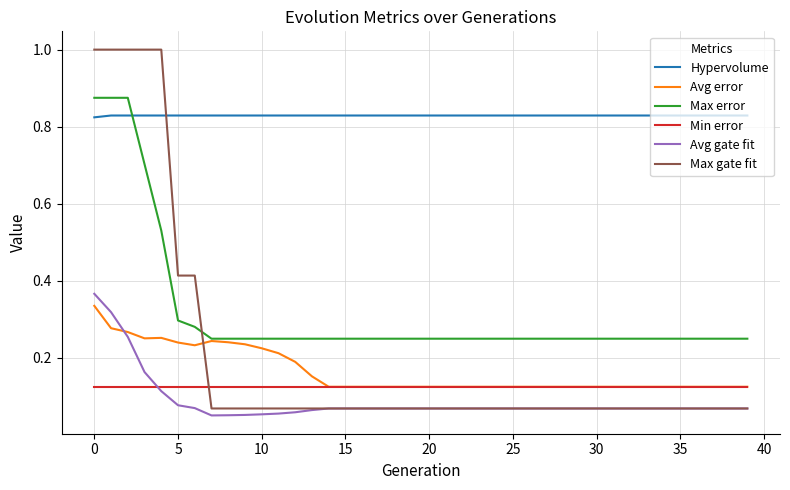

Which series has the largest total across all categories?

Hypervolume